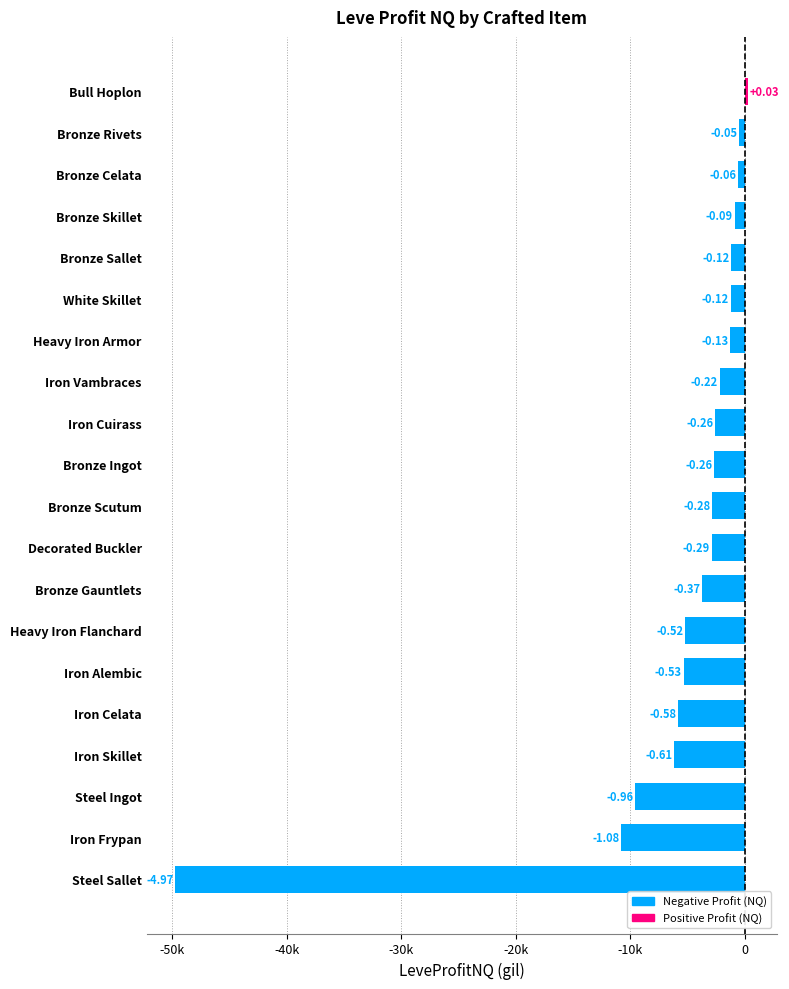

What is the sum of all values?

-114838.6